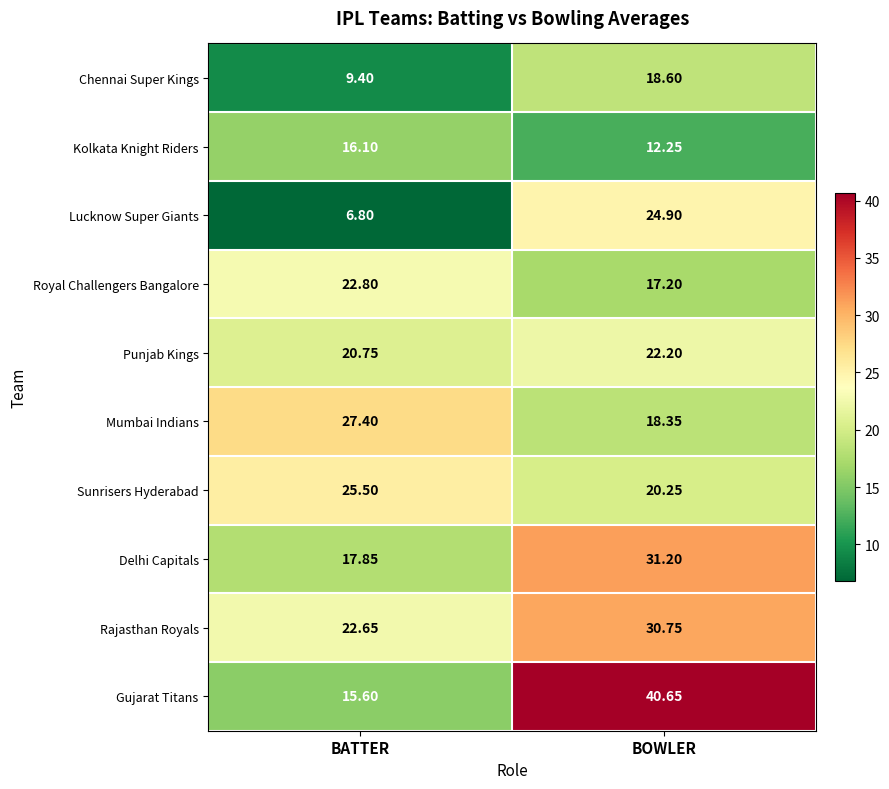

How many data points does each series have?

2